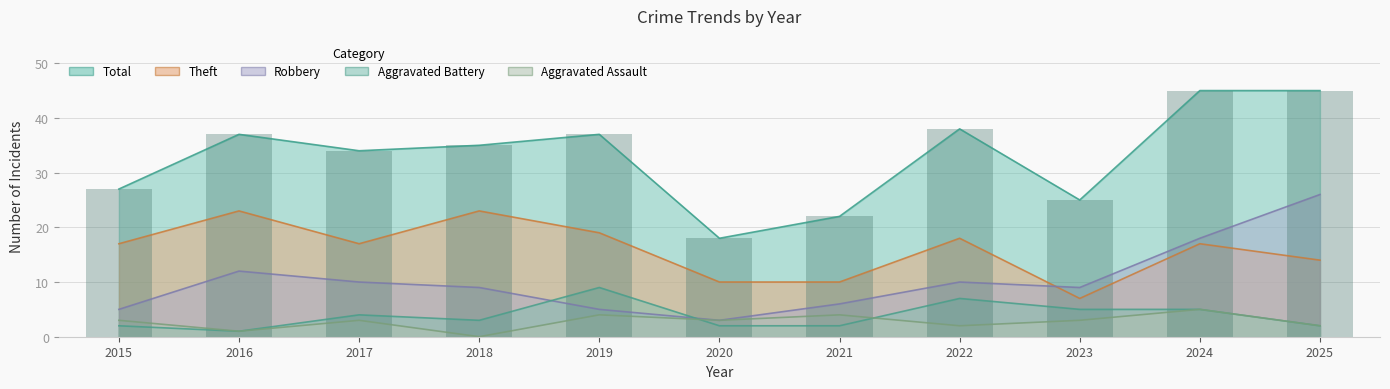

List the series in order of their peak value, highest first.

Total, Robbery, Theft, Aggravated Battery, Aggravated Assault